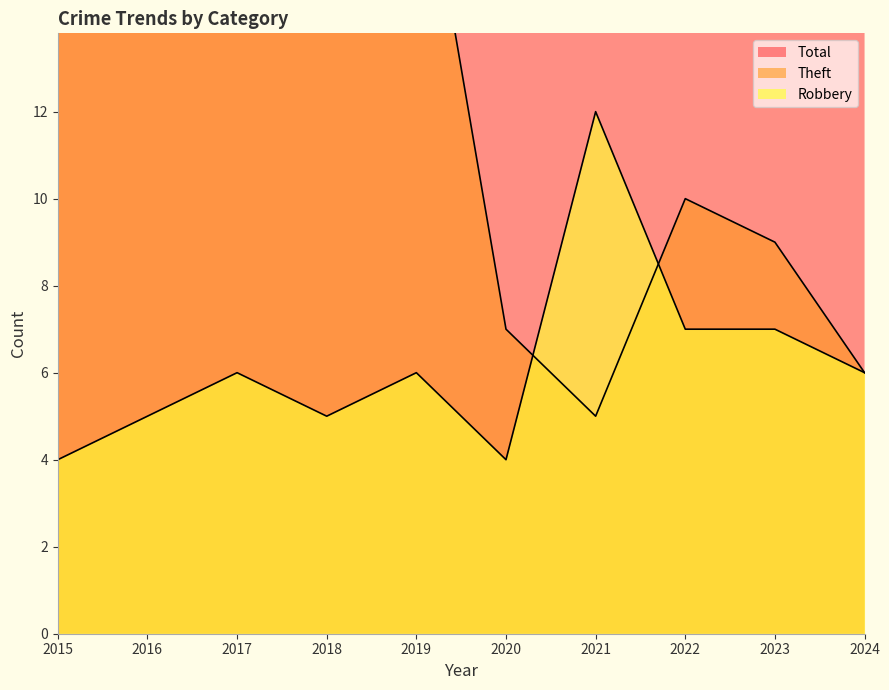

True or false: Theft has a value of 7 at 2019.

False